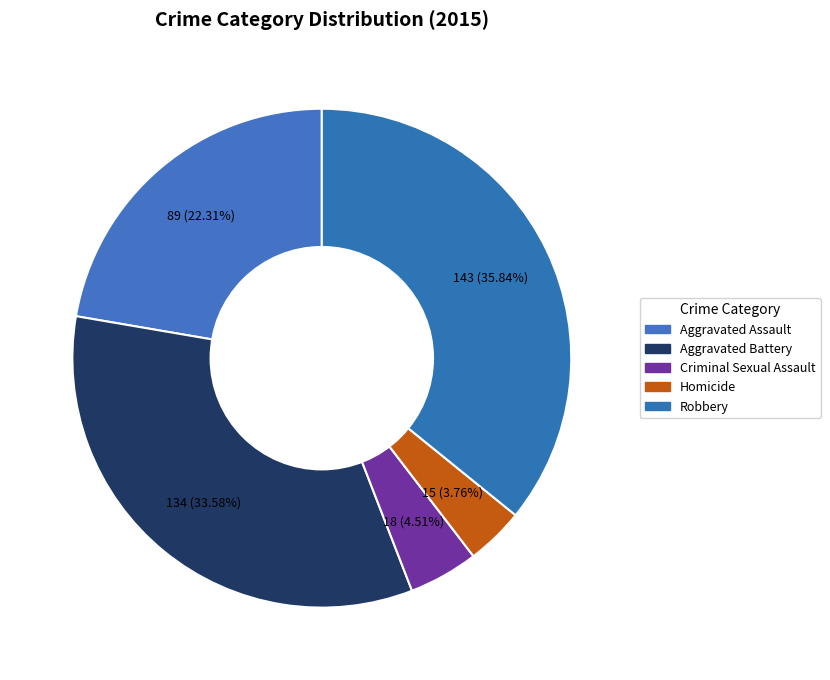

Count the number of slices in the pie.

5